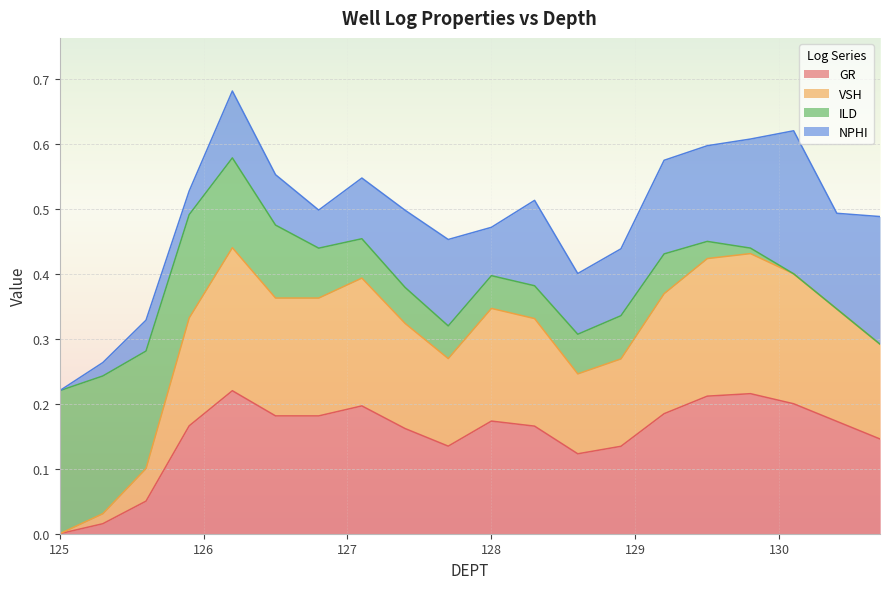

Where is VSH nearest to the value 0?

125.0